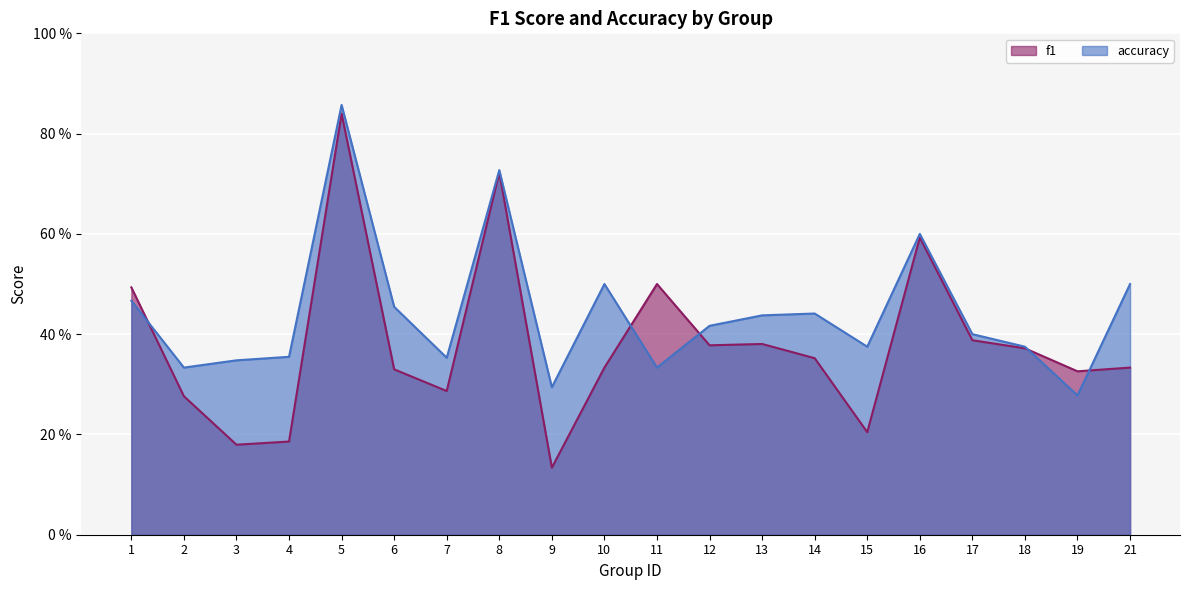

Which series has the largest total across all categories?

accuracy